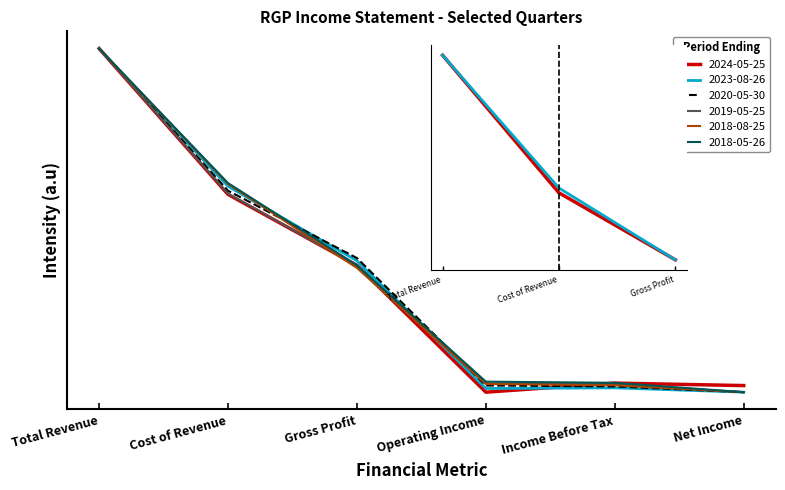

At which category is the sum across all series the highest?

Total Revenue